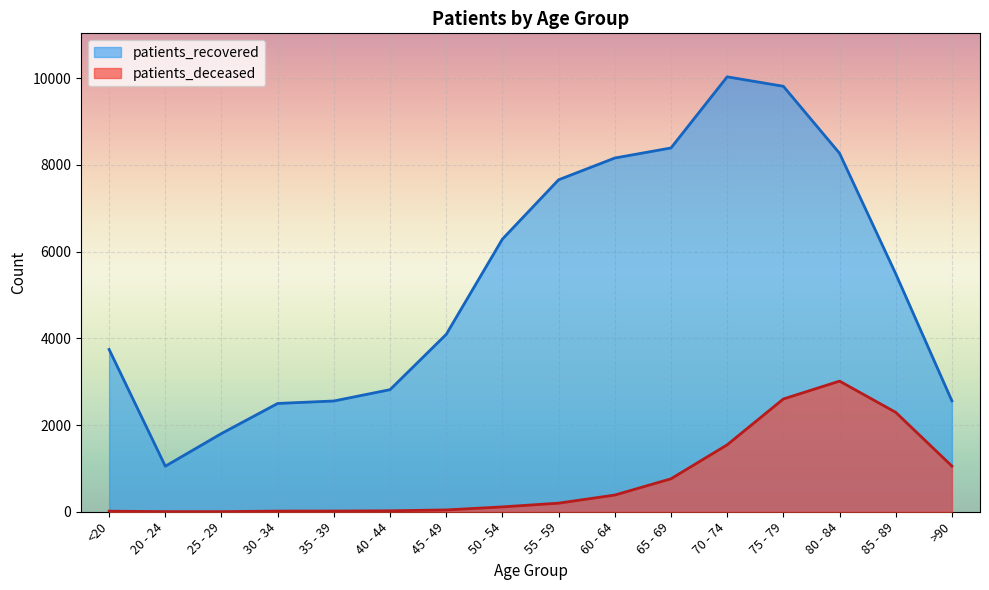

How many values in the patients_deceased series are below 198?

8